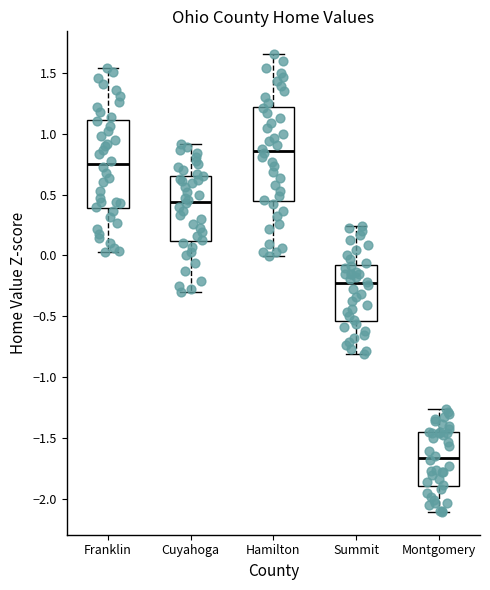

Reading left to right, read every box against the y-axis: the position of its median line, the range the box covers, and the ends of its whiskers. The values are not printed on the chart, so give them approximately, as read against the axis.

Franklin: median 0.75, box 0.40 to 1.10, whiskers 0.05 to 1.55
Cuyahoga: median 0.45, box 0.10 to 0.65, whiskers -0.30 to 0.90
Hamilton: median 0.85, box 0.45 to 1.20, whiskers 0.00 to 1.65
Summit: median -0.25, box -0.55 to -0.10, whiskers -0.80 to 0.25
Montgomery: median -1.65, box -1.90 to -1.45, whiskers -2.10 to -1.25